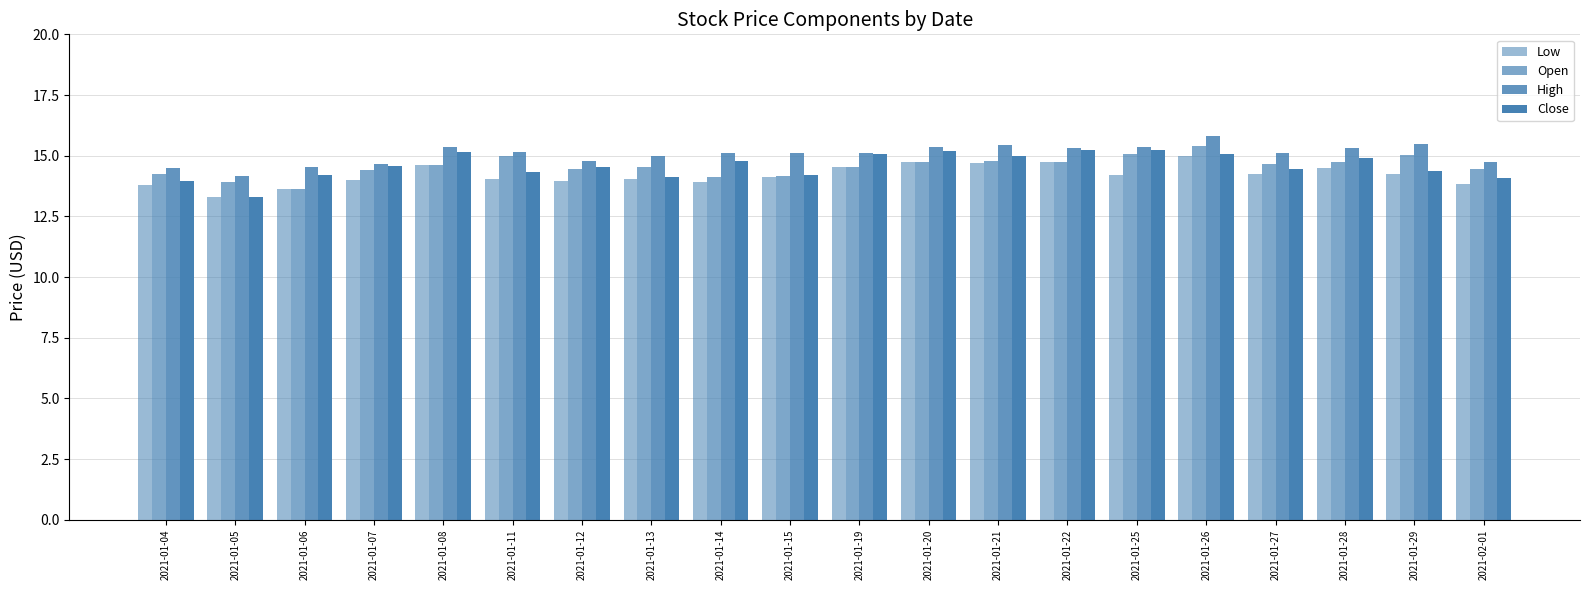

Reading left to right, what are all the values shown in this chart?

Low: 2021-01-04=13.8	2021-01-05=13.3	2021-01-06=13.6	2021-01-07=14.0	2021-01-08=14.6	2021-01-11=14.0	2021-01-12=14.0	2021-01-13=14.0	2021-01-14=13.9	2021-01-15=14.1	2021-01-19=14.5	2021-01-20=14.8	2021-01-21=14.7	2021-01-22=14.8	2021-01-25=14.2	2021-01-26=15.0	2021-01-27=14.3	2021-01-28=14.5	2021-01-29=14.2	2021-02-01=13.8
Open: 2021-01-04=14.2	2021-01-05=13.9	2021-01-06=13.6	2021-01-07=14.4	2021-01-08=14.6	2021-01-11=15.0	2021-01-12=14.4	2021-01-13=14.5	2021-01-14=14.1	2021-01-15=14.2	2021-01-19=14.5	2021-01-20=14.8	2021-01-21=14.8	2021-01-22=14.8	2021-01-25=15.1	2021-01-26=15.4	2021-01-27=14.6	2021-01-28=14.7	2021-01-29=15.0	2021-02-01=14.5
High: 2021-01-04=14.5	2021-01-05=14.1	2021-01-06=14.5	2021-01-07=14.6	2021-01-08=15.4	2021-01-11=15.1	2021-01-12=14.8	2021-01-13=15.0	2021-01-14=15.1	2021-01-15=15.1	2021-01-19=15.1	2021-01-20=15.4	2021-01-21=15.4	2021-01-22=15.3	2021-01-25=15.3	2021-01-26=15.8	2021-01-27=15.1	2021-01-28=15.3	2021-01-29=15.5	2021-02-01=14.8
Close: 2021-01-04=13.9	2021-01-05=13.3	2021-01-06=14.2	2021-01-07=14.6	2021-01-08=15.2	2021-01-11=14.3	2021-01-12=14.5	2021-01-13=14.1	2021-01-14=14.8	2021-01-15=14.2	2021-01-19=15.1	2021-01-20=15.2	2021-01-21=15.0	2021-01-22=15.2	2021-01-25=15.2	2021-01-26=15.1	2021-01-27=14.5	2021-01-28=14.9	2021-01-29=14.4	2021-02-01=14.1